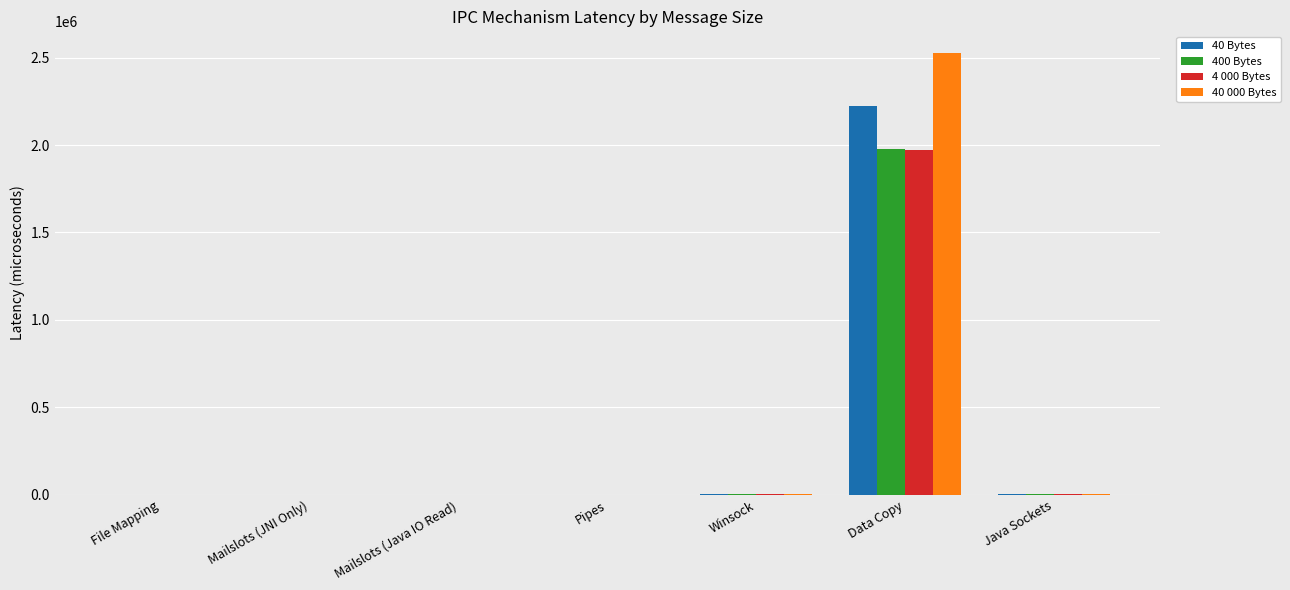

Is the value of 4 000 Bytes at Data Copy greater than the value of 40 Bytes at Mailslots (JNI Only)?

Yes